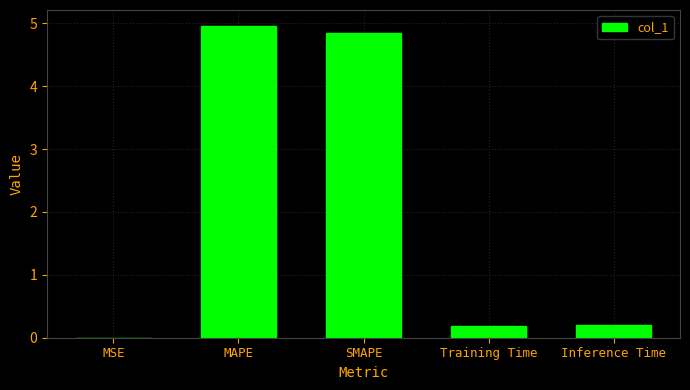

What is the sum of all values?

10.2